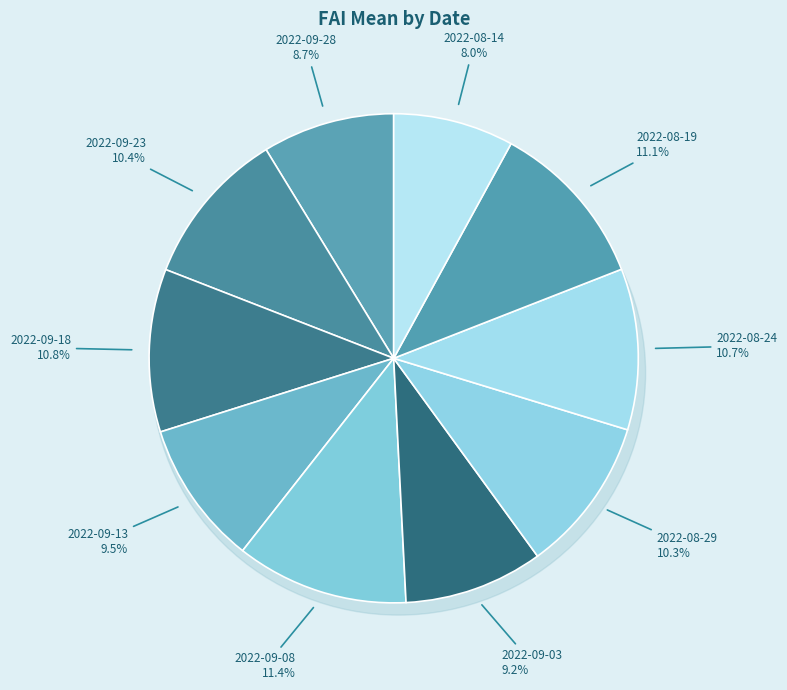

To the nearest percent, what percentage of the pie is 2022-09-28?

9%